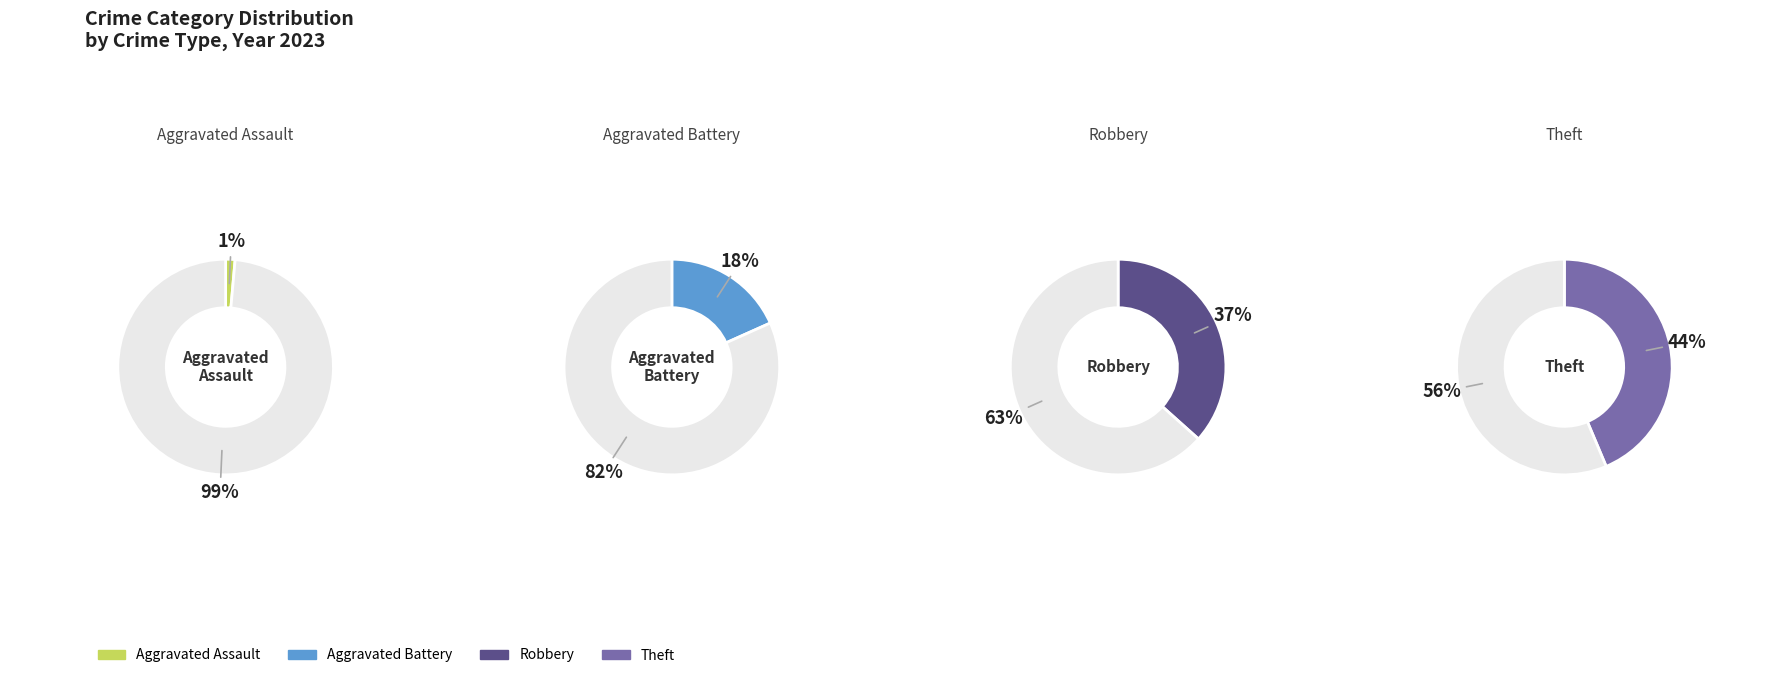

Rank the categories by value from lowest to highest.

Aggravated Assault, Aggravated Battery, Robbery, Theft